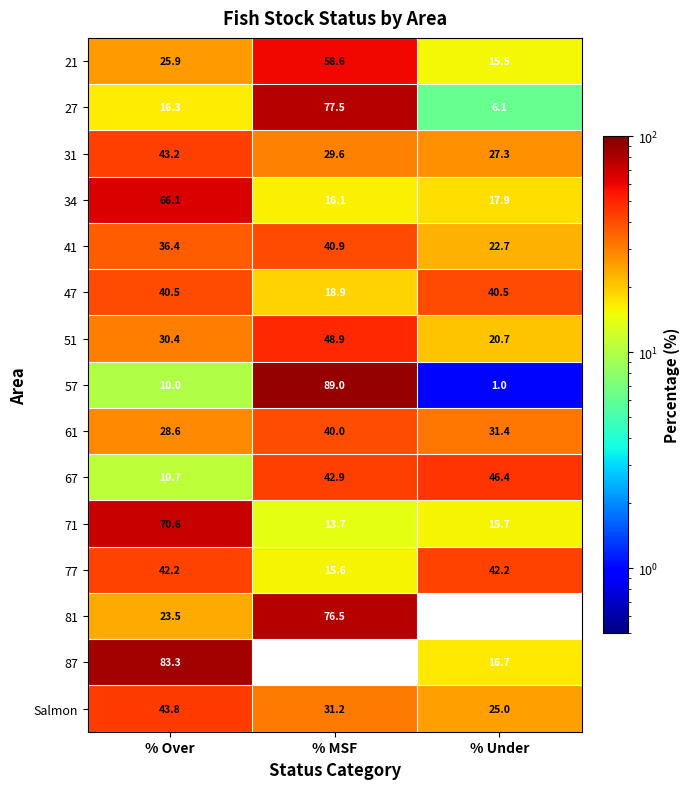

Which series changed the most between % Over and % MSF?

87